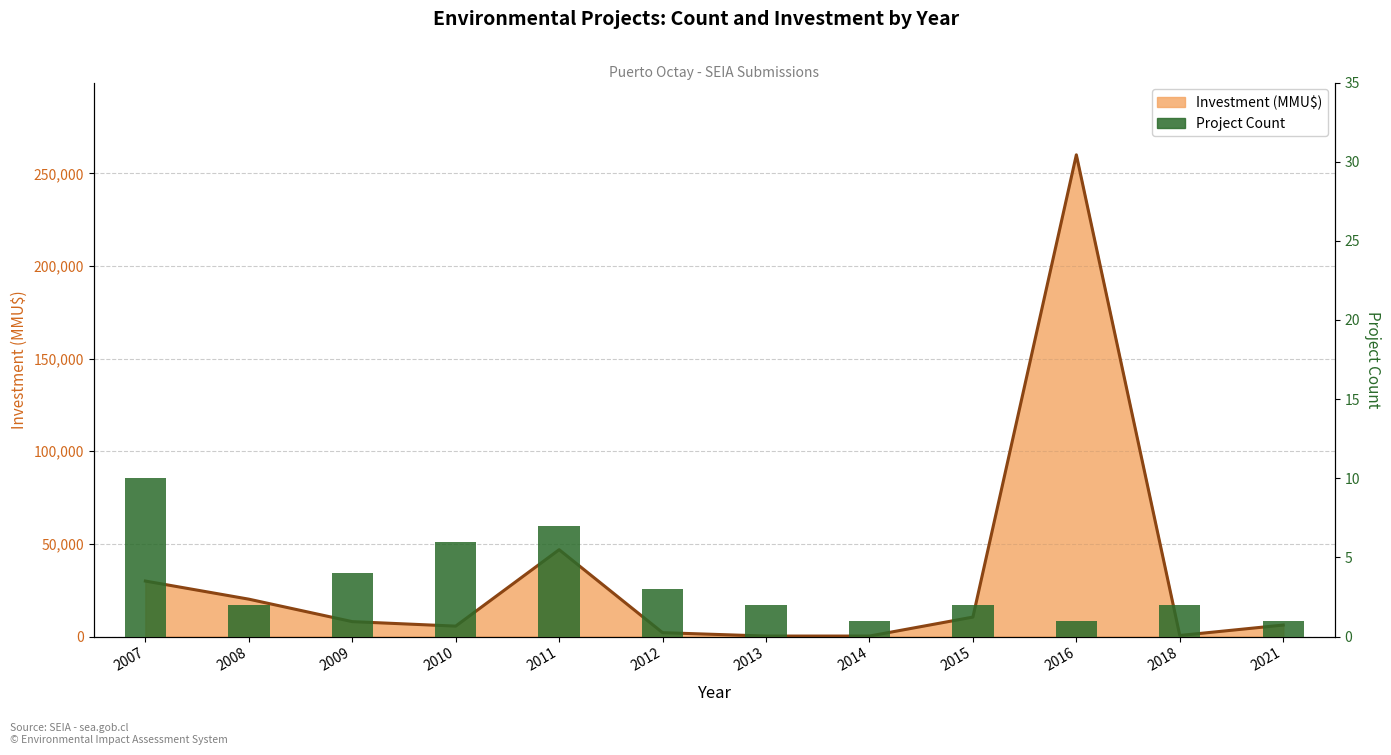

Which series has the widest spread of values?

Investment (MMU$)